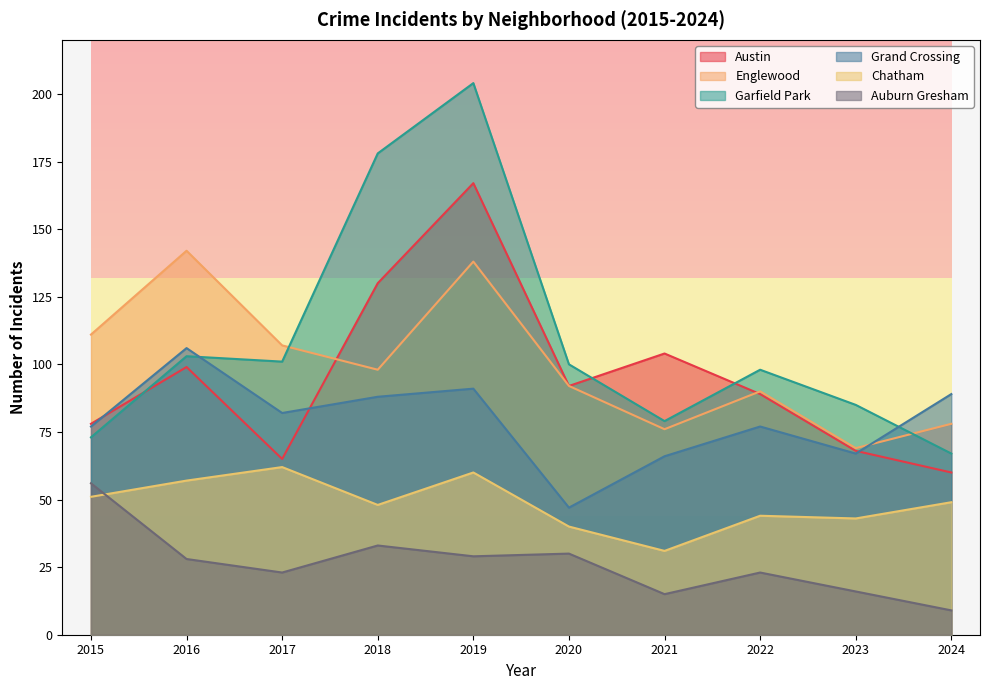

Reading left to right, extract all data points from this chart.

Austin: 2015=78	2016=99	2017=65	2018=130	2019=167	2020=92	2021=104	2022=89	2023=68	2024=60
Englewood: 2015=111	2016=142	2017=107	2018=98	2019=138	2020=92	2021=76	2022=90	2023=69	2024=78
Garfield Park: 2015=73	2016=103	2017=101	2018=178	2019=204	2020=100	2021=79	2022=98	2023=85	2024=67
Grand Crossing: 2015=77	2016=106	2017=82	2018=88	2019=91	2020=47	2021=66	2022=77	2023=67	2024=89
Chatham: 2015=51	2016=57	2017=62	2018=48	2019=60	2020=40	2021=31	2022=44	2023=43	2024=49
Auburn Gresham: 2015=56	2016=28	2017=23	2018=33	2019=29	2020=30	2021=15	2022=23	2023=16	2024=9